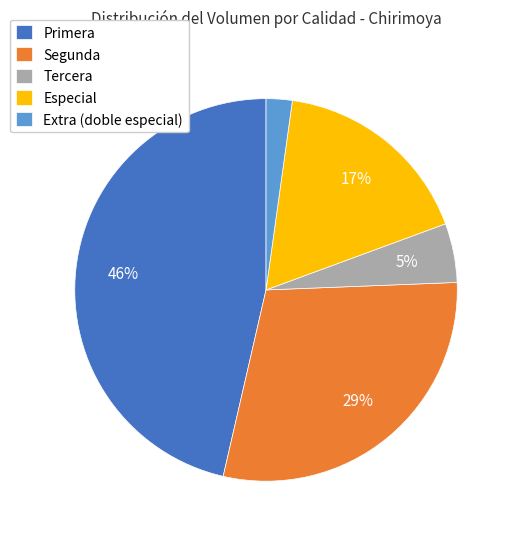

Rank the categories by value from lowest to highest.

Extra (doble especial), Tercera, Especial, Segunda, Primera